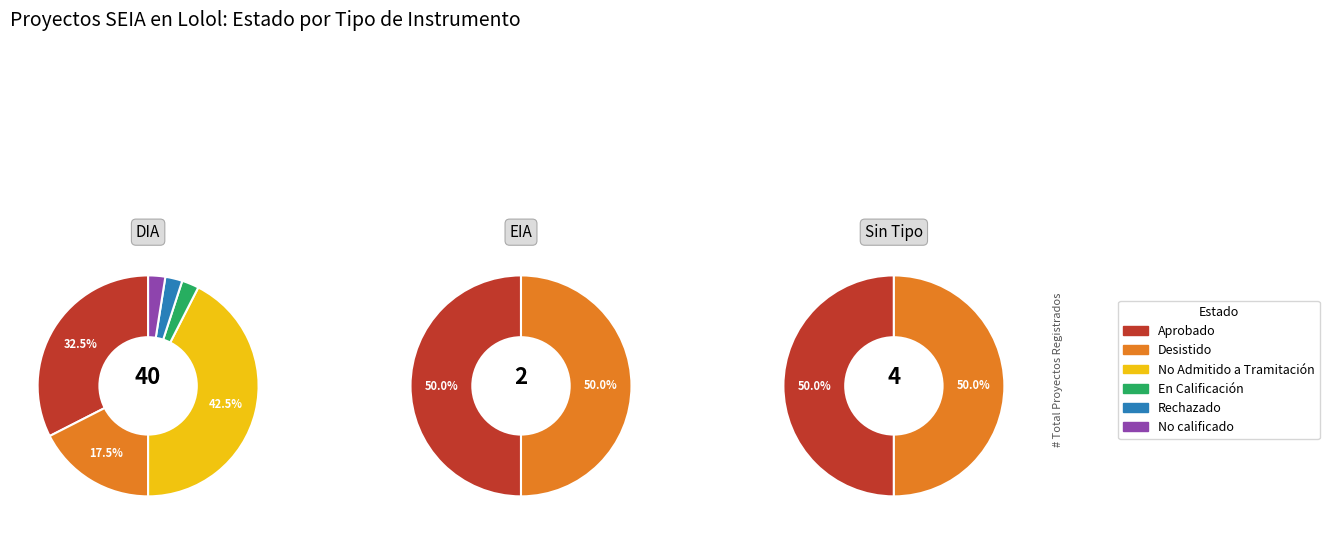

Which category accounts for the majority?

DIA